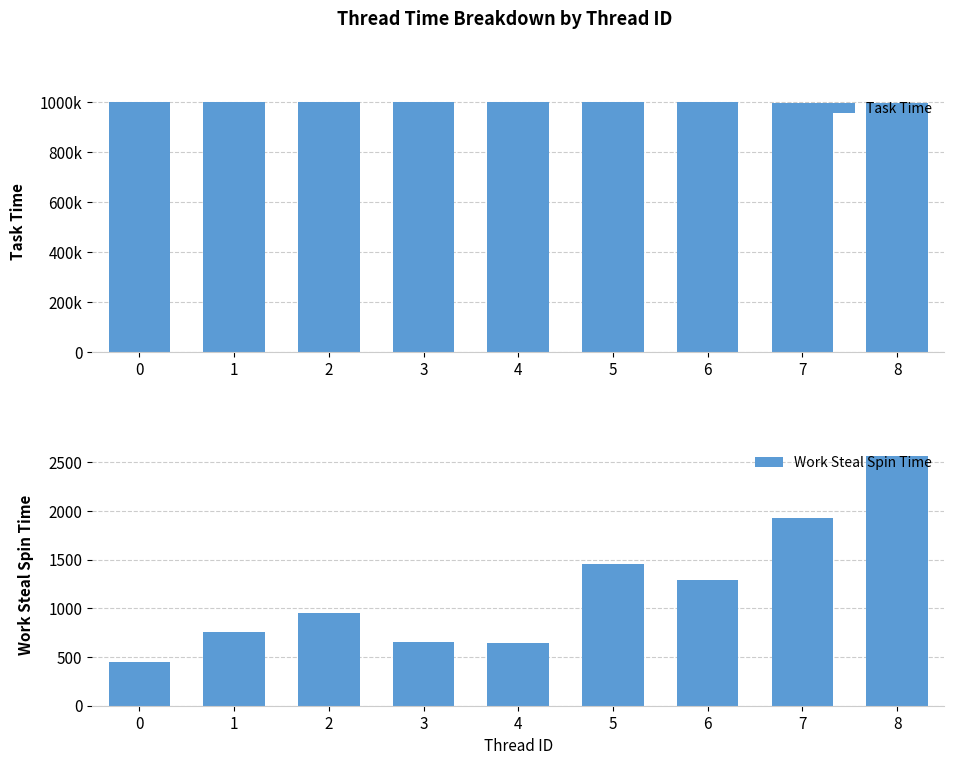

Which series has the largest range (max minus min)?

Work Steal Spin Time